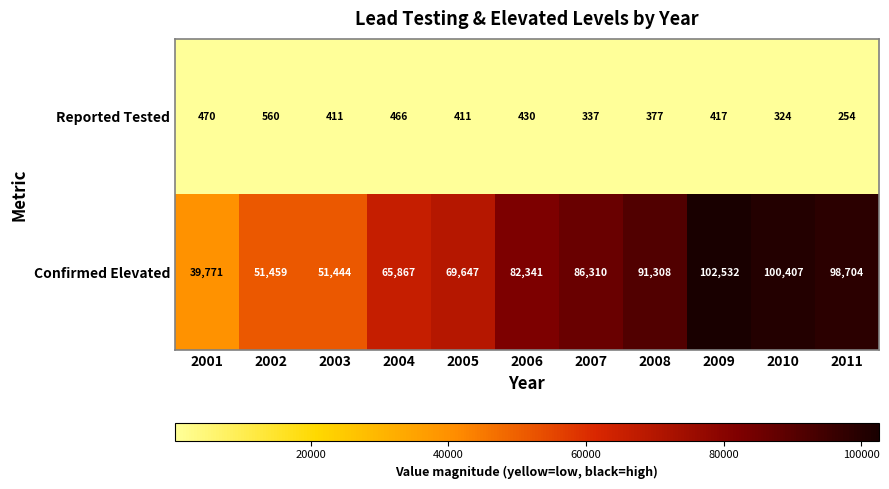

How many series are shown in this chart?

2